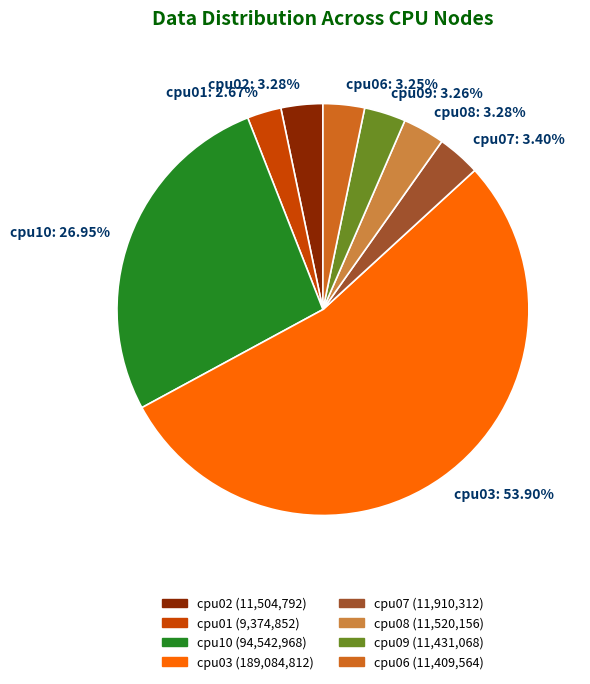

True or false: cpu09 accounts for 12% of the total.

False